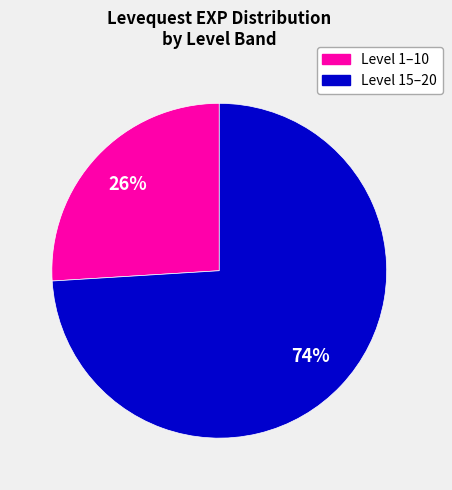

Does any single category account for the majority?

Yes